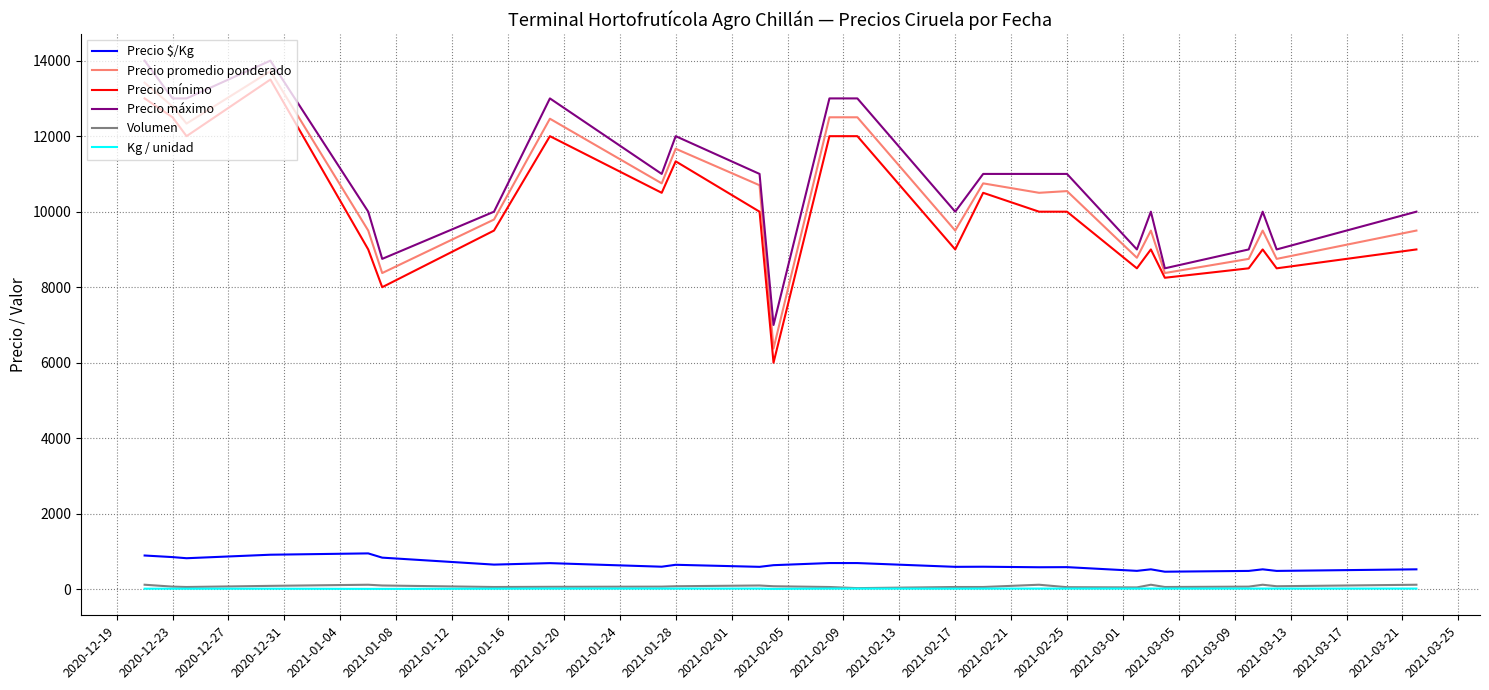

What is the highest value of the Precio promedio ponderado series?

13722.0